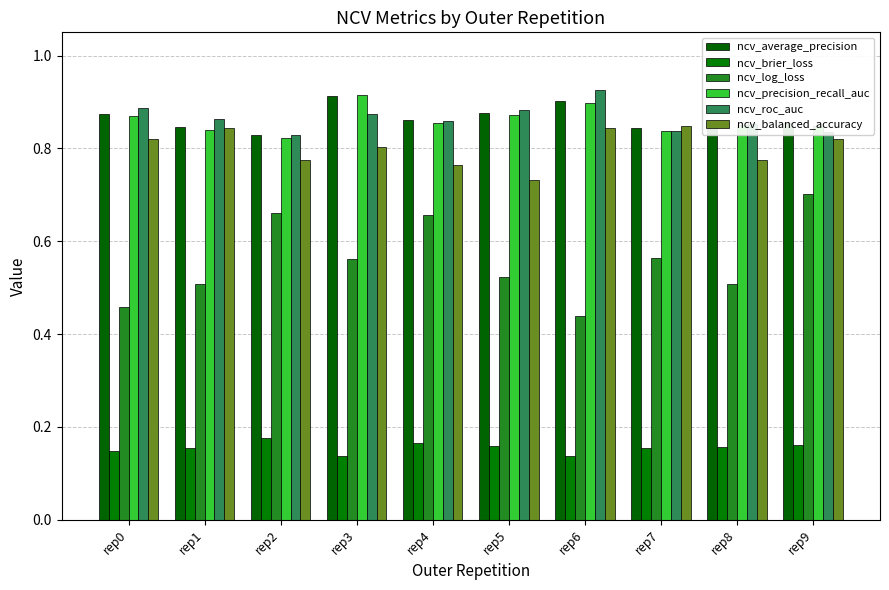

At how many categories does at least one series exceed 0?

10